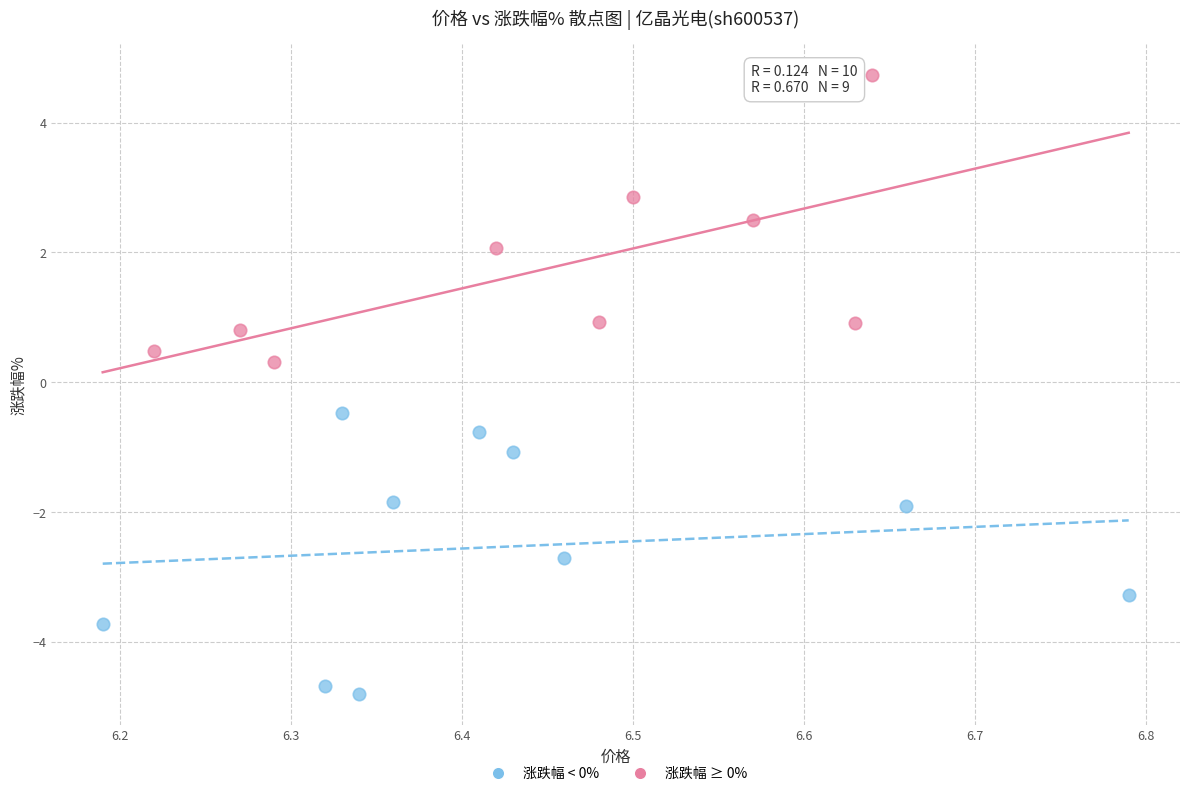

Which series reaches the maximum Y coordinate?

涨跌幅 ≥ 0%